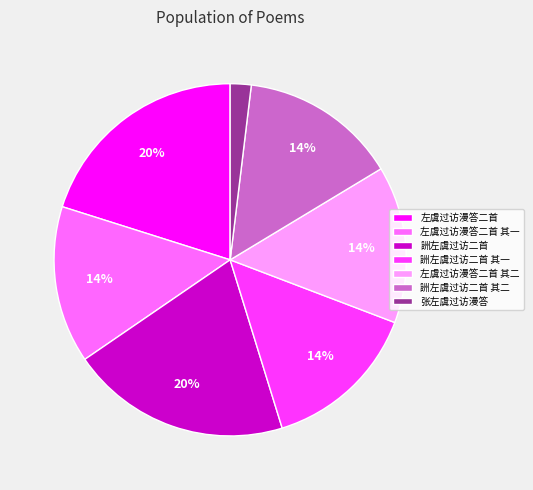

Which slice is the smallest?

张左虞过访漫答